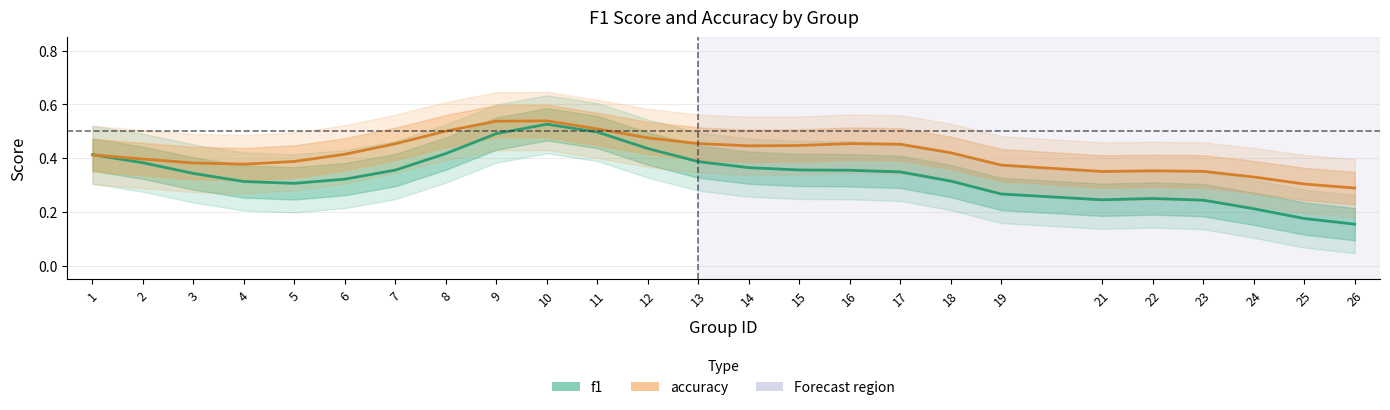

At which label does f1 reach its peak?

10